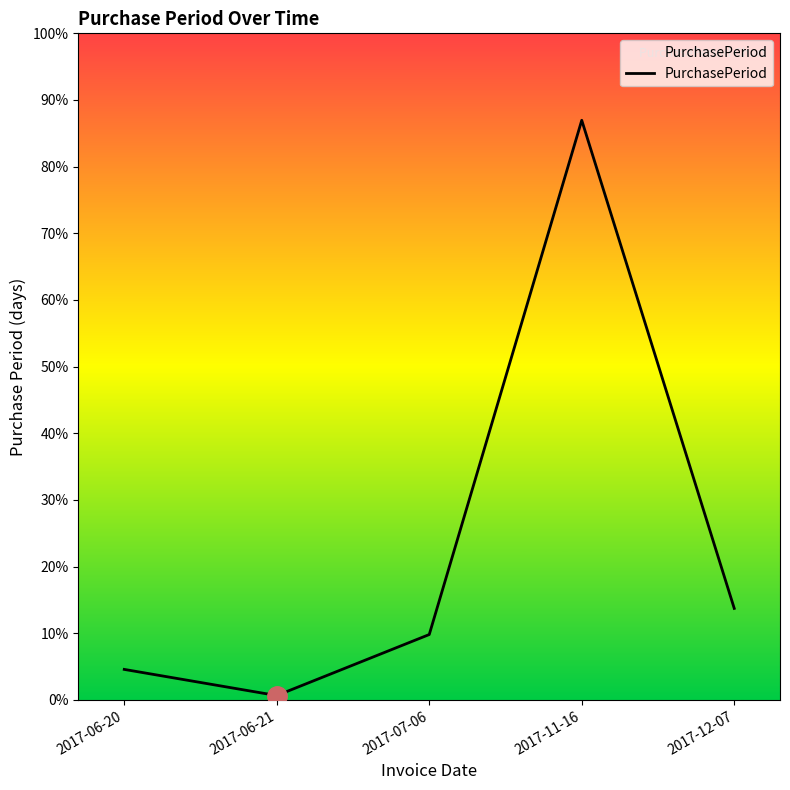

Does the chart have visible grid lines?

No